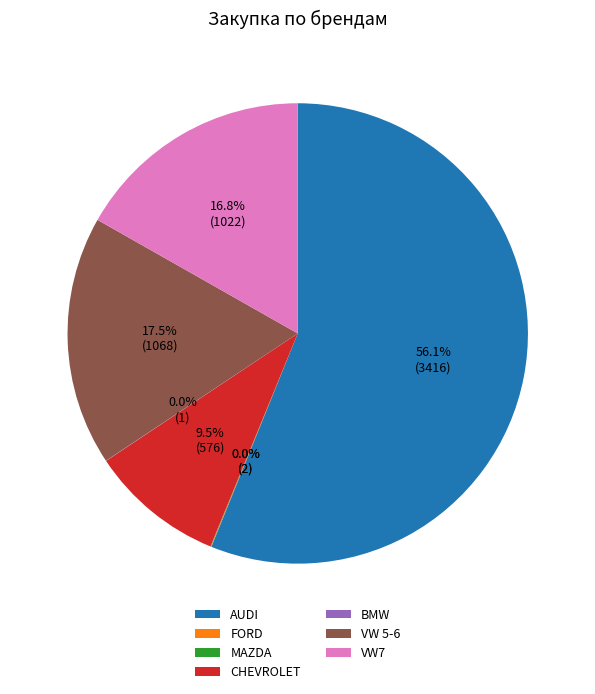

Is there any slice that represents more than half of the pie?

Yes